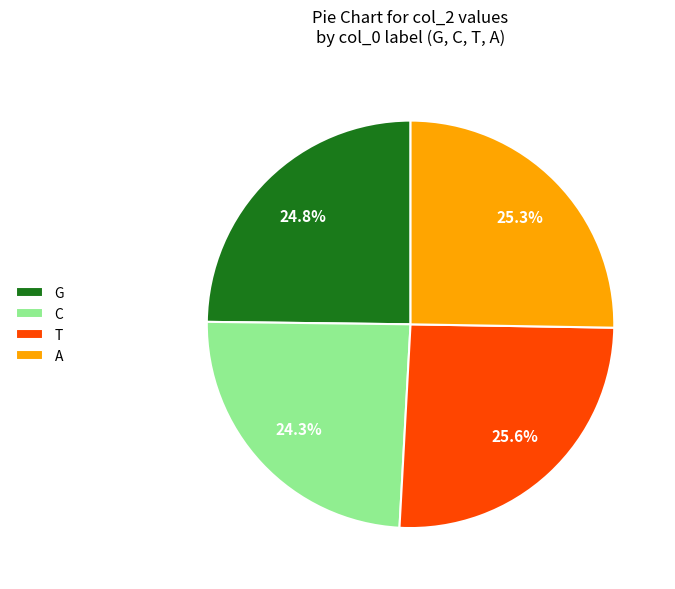

To the nearest percent, what is the combined percentage of T and A?

51%